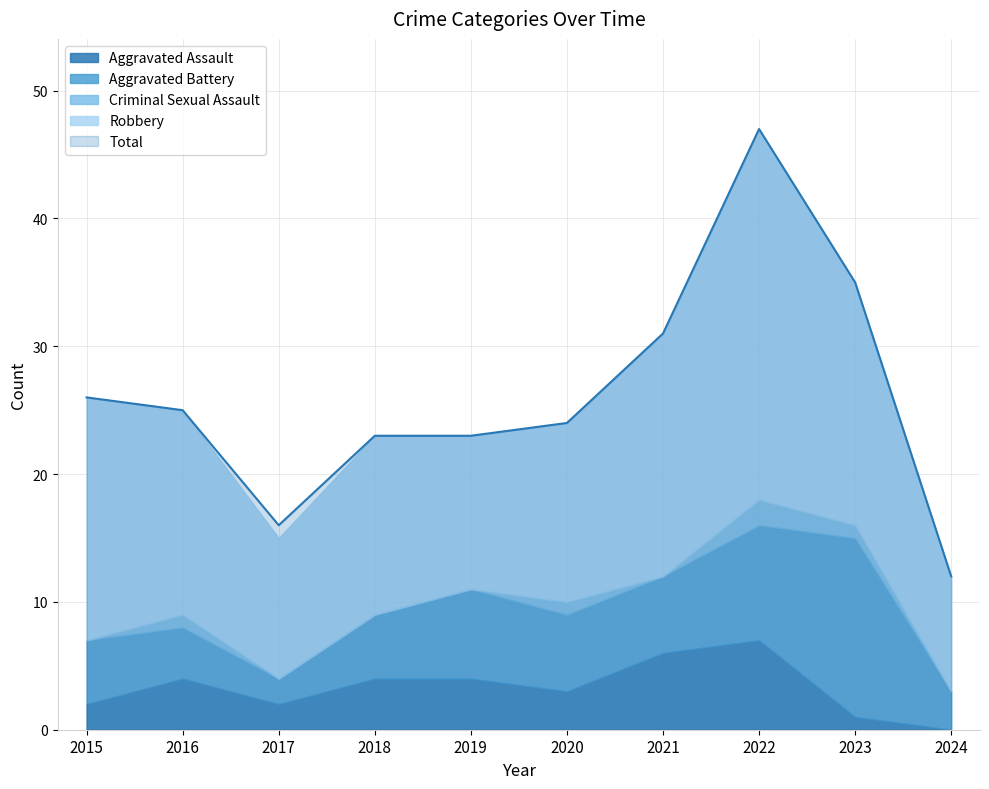

What are all the series names shown in the legend?

Aggravated Assault, Aggravated Battery, Criminal Sexual Assault, Robbery, Total